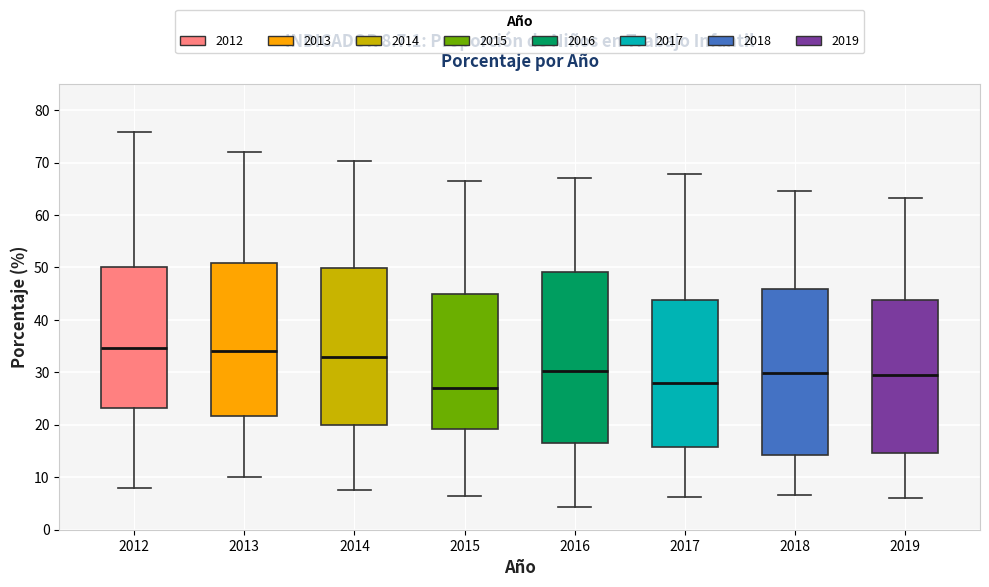

Which box has the lowest median line?

2015